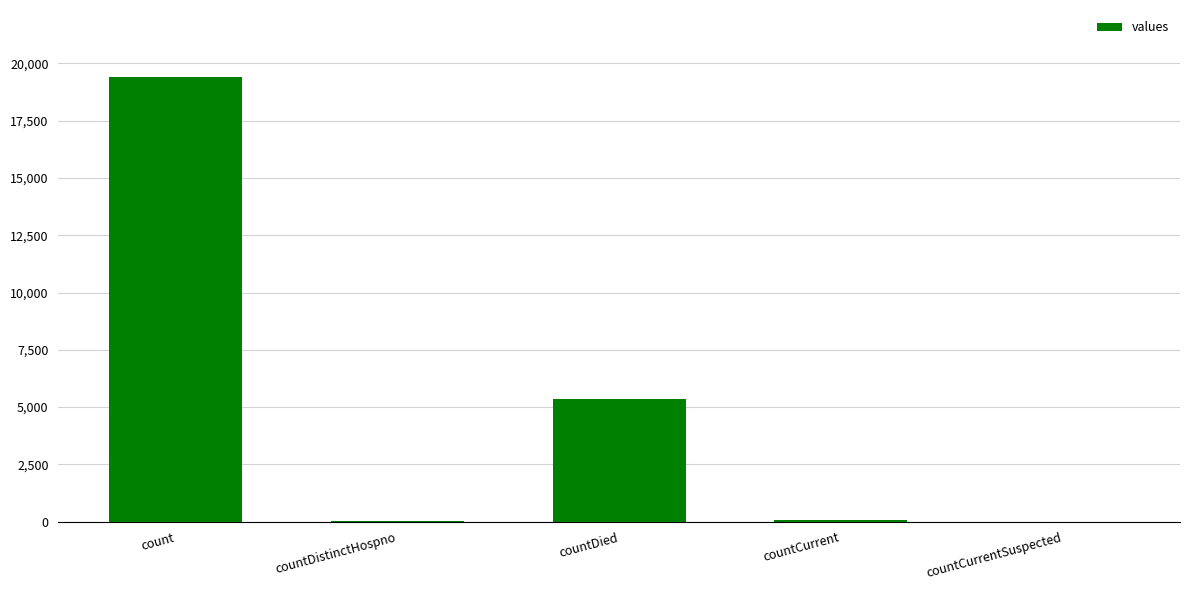

What is the average value?

4975